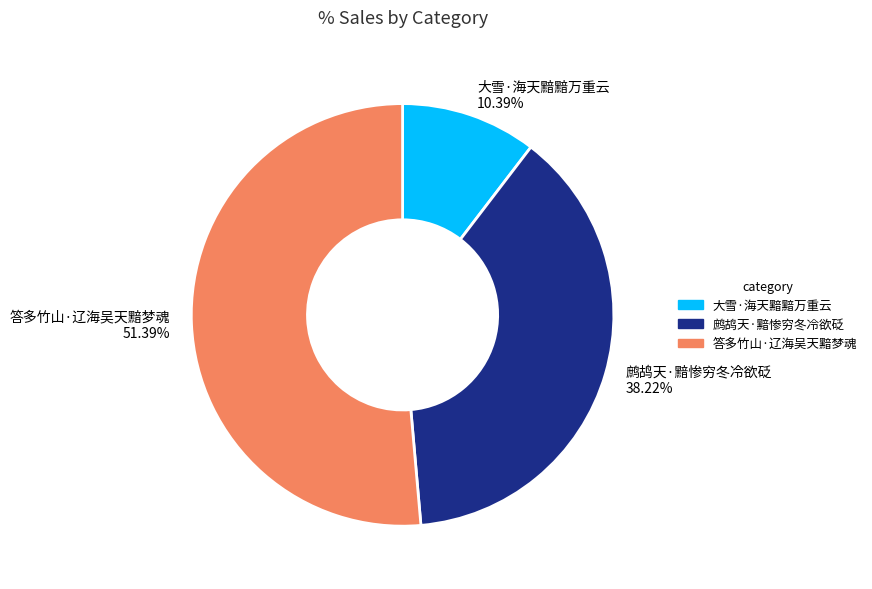

Combined, what portion of the pie is 鹧鸪天·黯惨穷冬冷欲砭 and 大雪·海天黯黯万重云?

48.6%